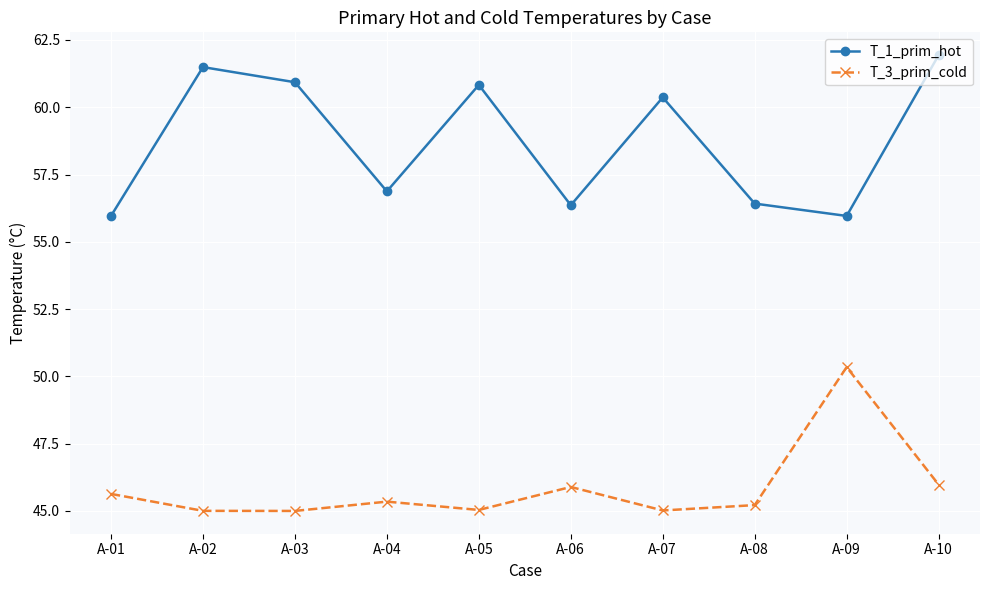

At how many categories does at least one series exceed 49?

10